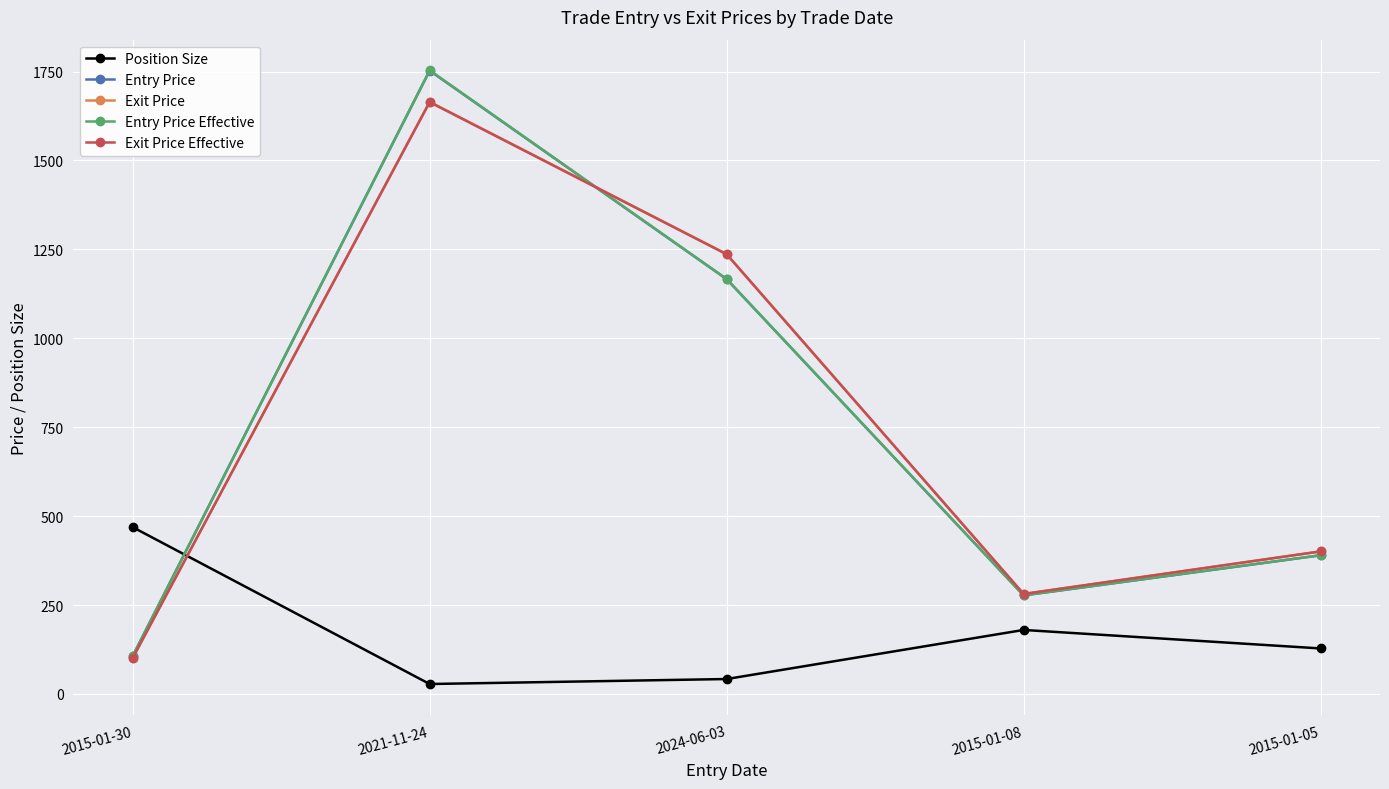

True or false: Exit Price and Position Size intersect in this chart.

True